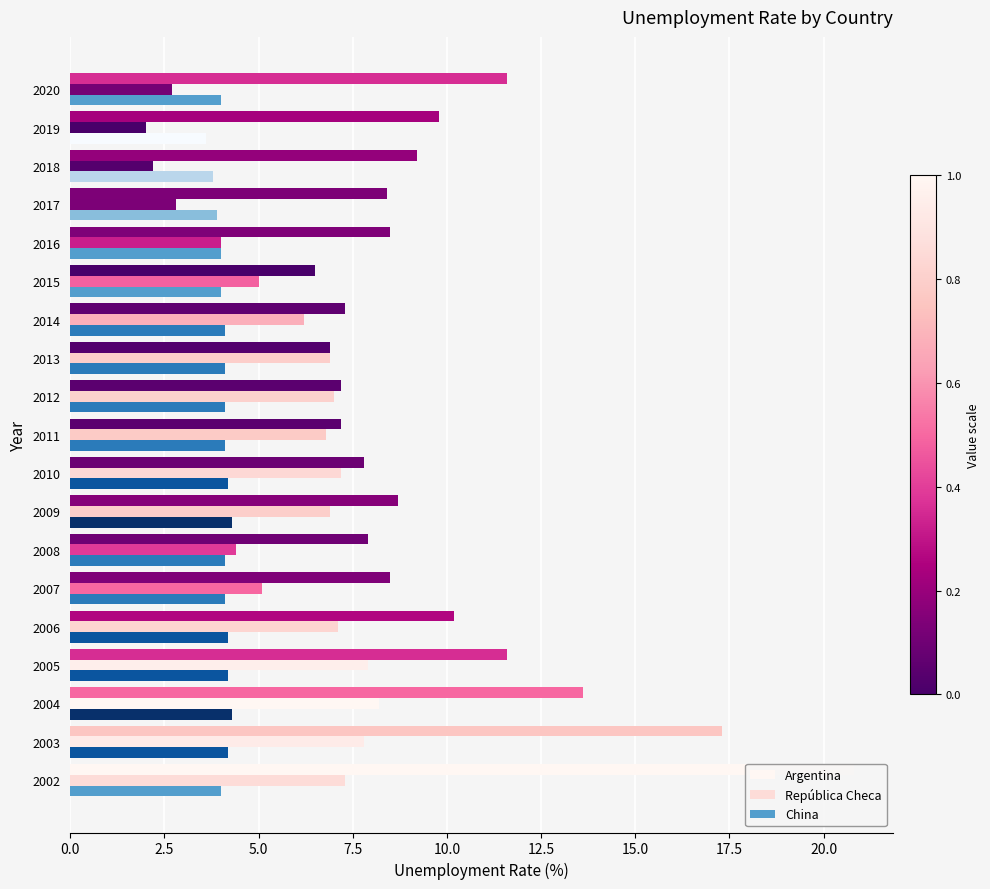

How many distinct data groups are displayed?

3